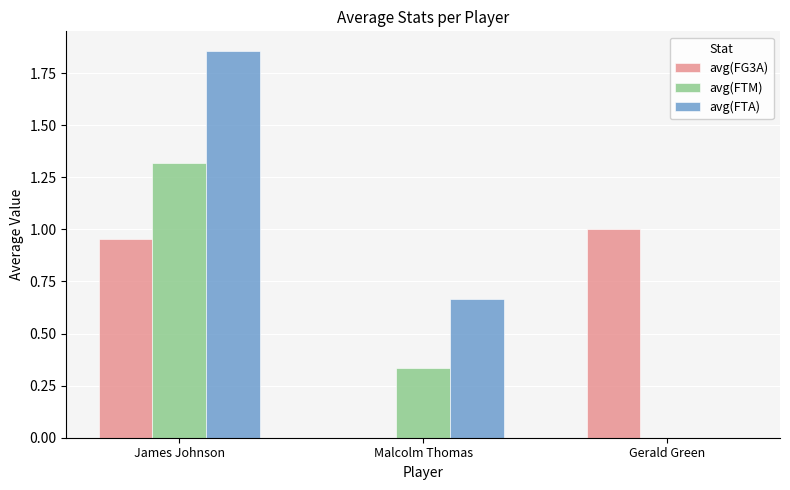

Between Malcolm Thomas and Gerald Green, which series saw the biggest shift?

avg(FG3A)